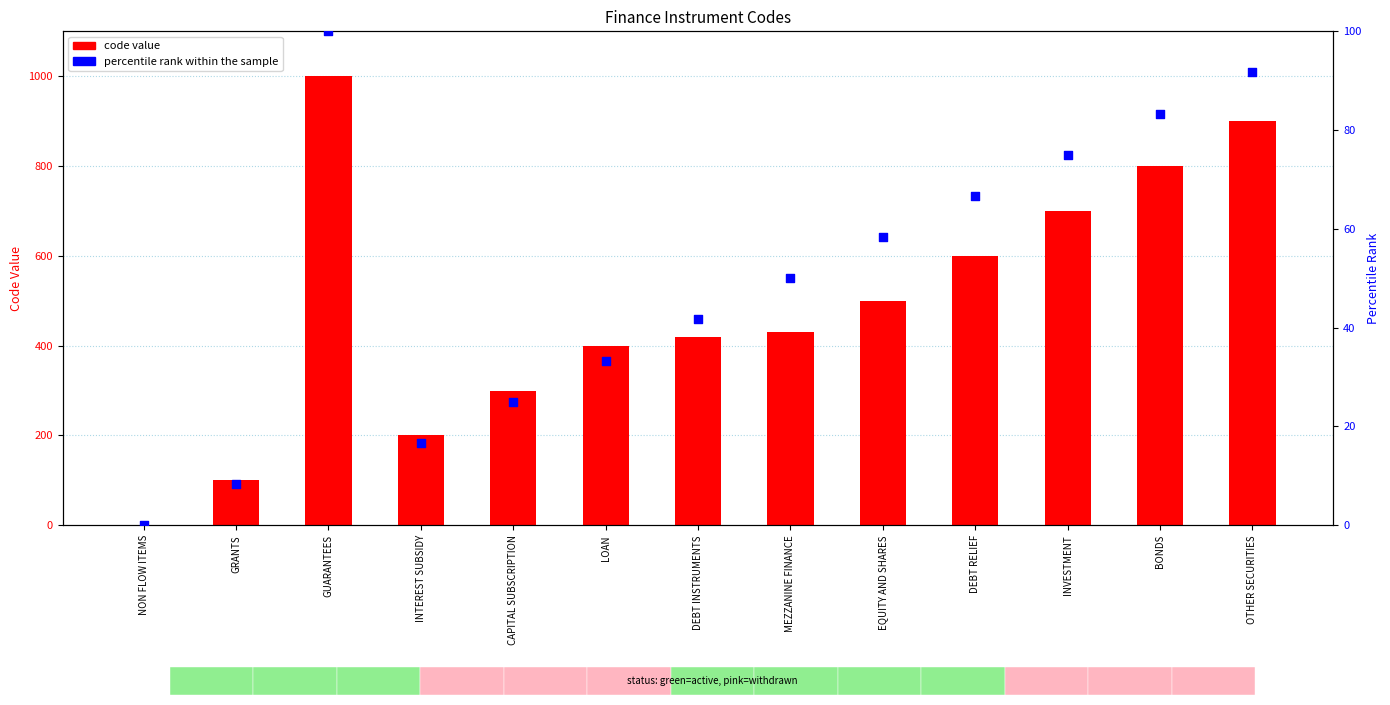

Is the value of code value at DEBT INSTRUMENTS greater than the value of percentile rank within the sample at MEZZANINE FINANCE?

Yes